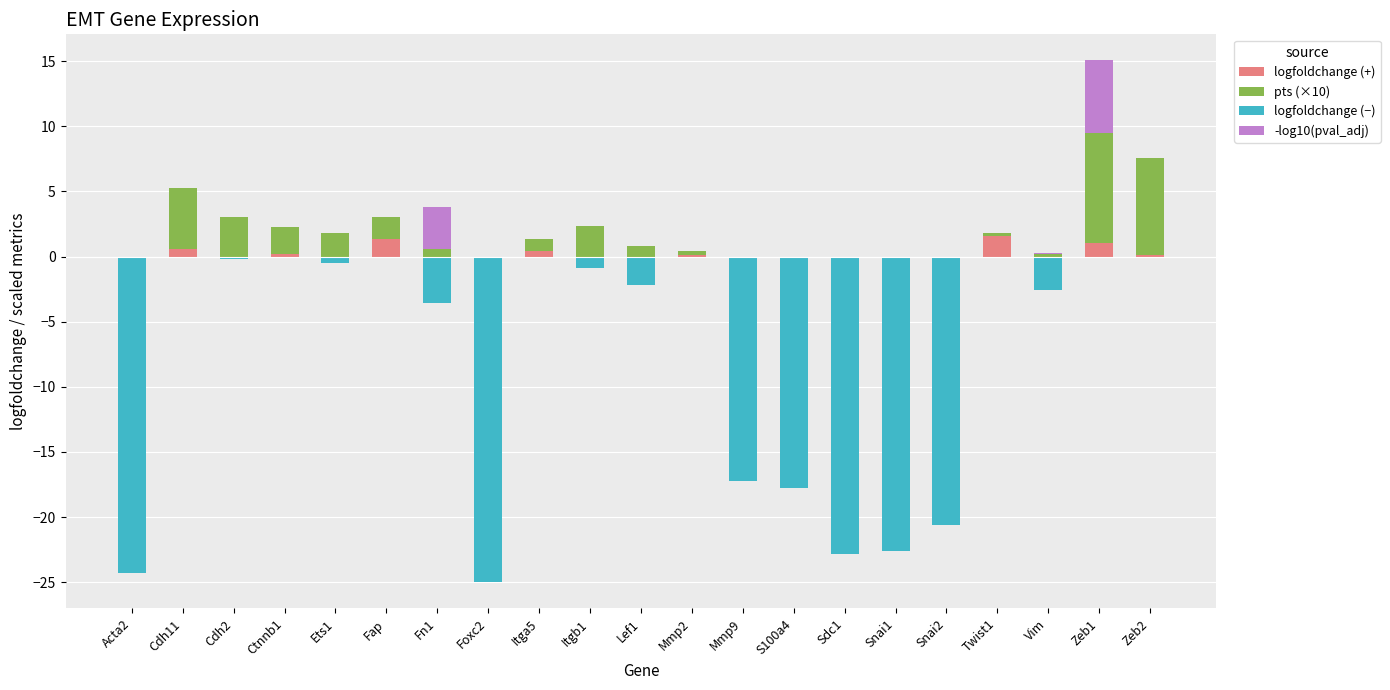

Between Ctnnb1 and S100a4, which is larger?

Ctnnb1